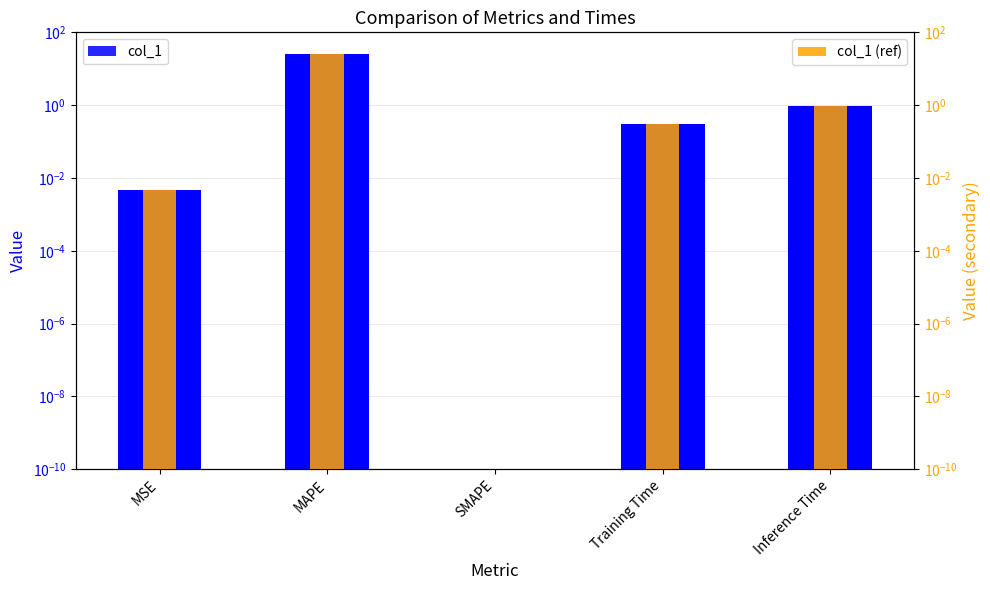

Between SMAPE and Inference Time, which series saw the biggest shift?

col_1